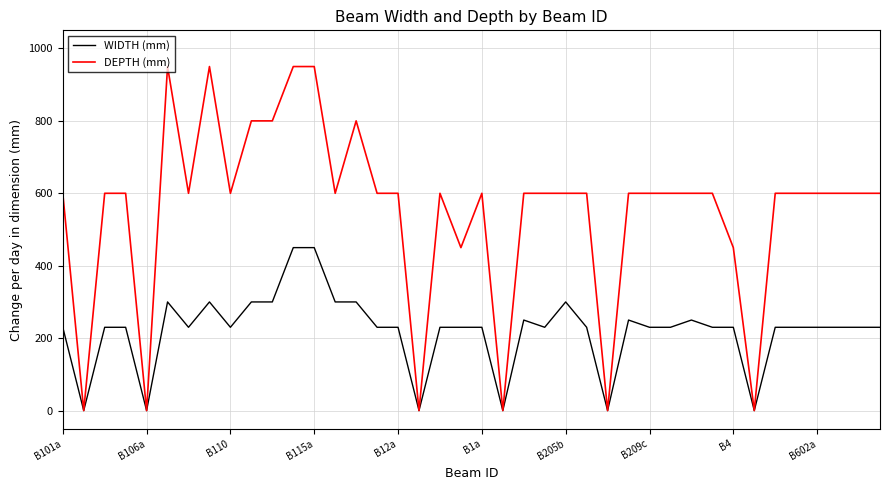

What is the highest value of the DEPTH (mm) series?

950